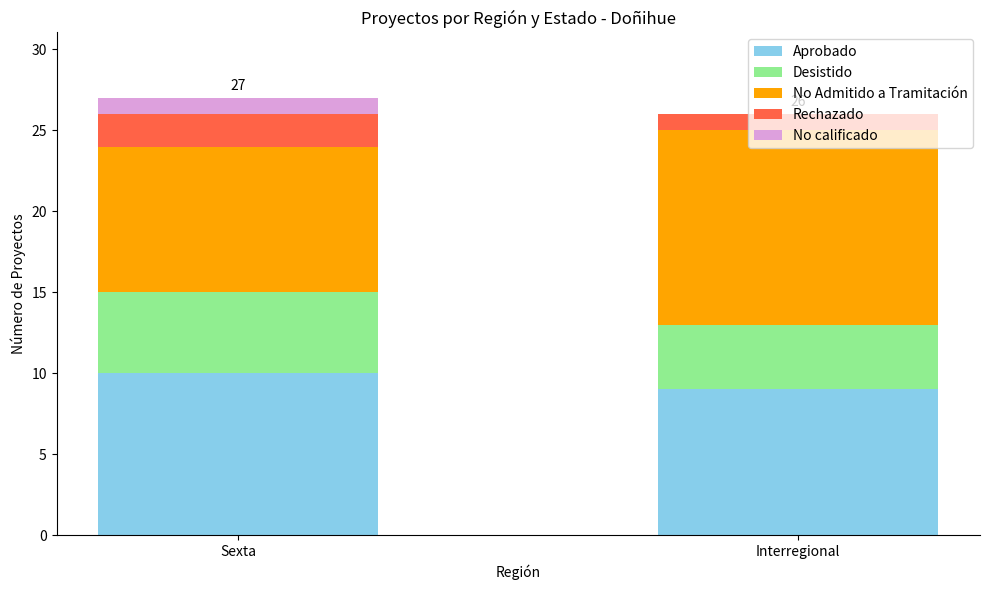

What is the total value across all series at Sexta?

27